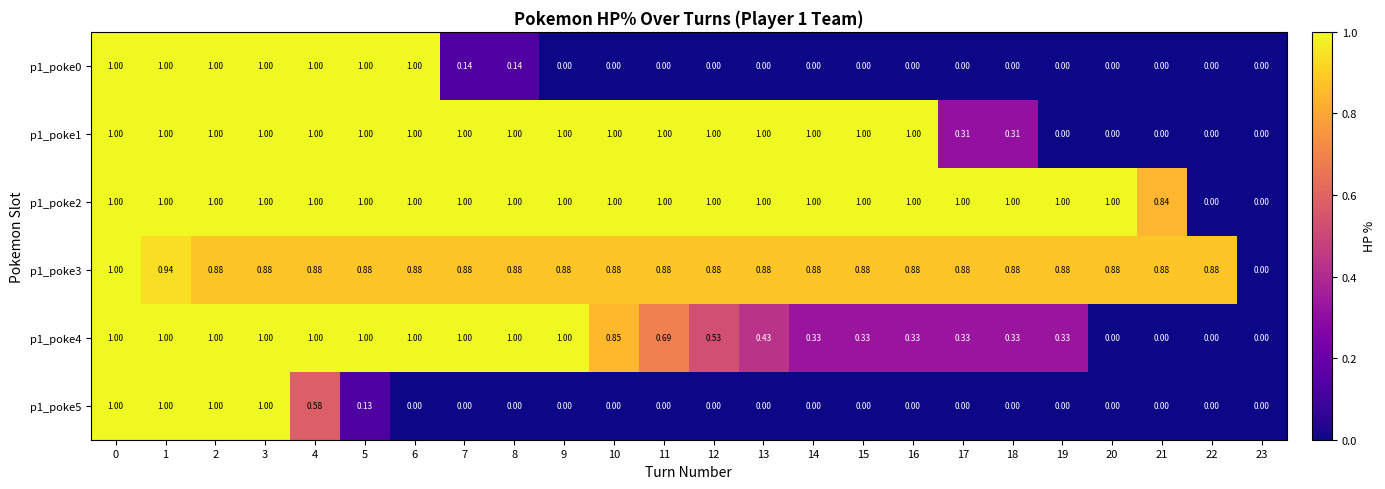

Which series has the largest total across all categories?

p1_poke2